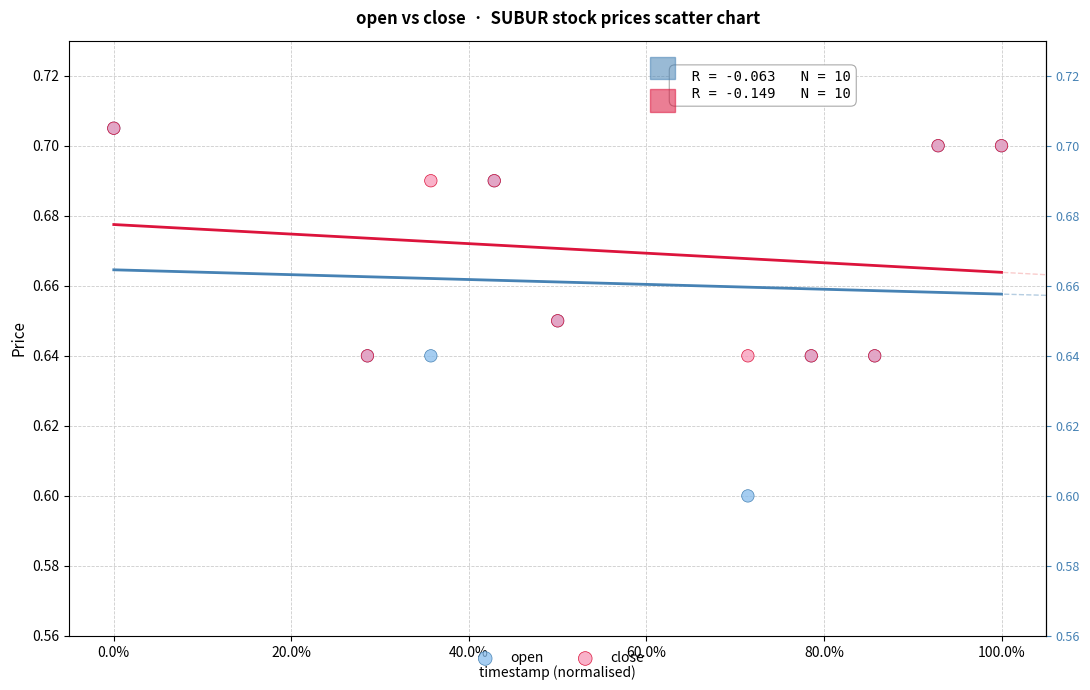

What are all the series names shown in the legend?

open, close